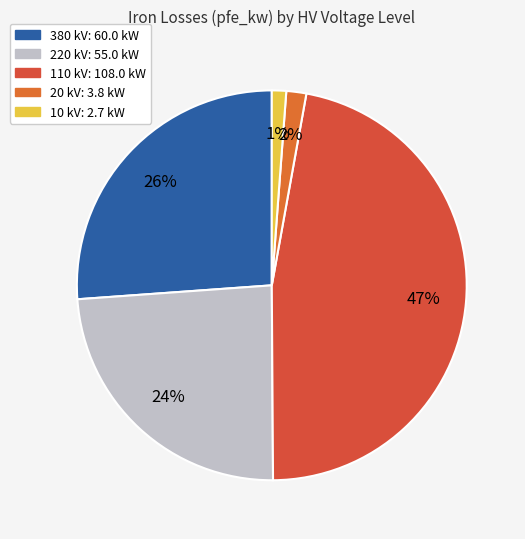

Count the number of slices in the pie.

5